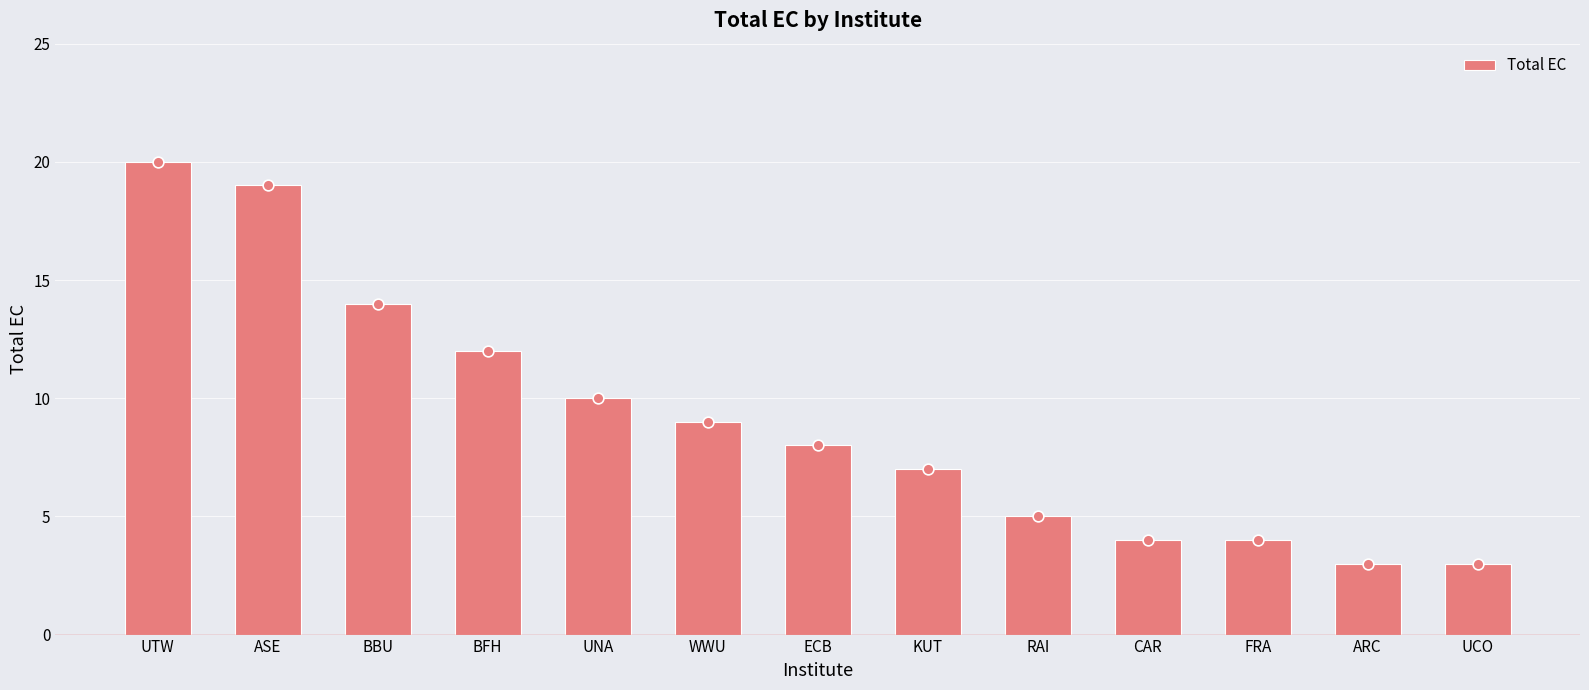

What is the ratio of the value at UTW to the value at RAI?

4.0